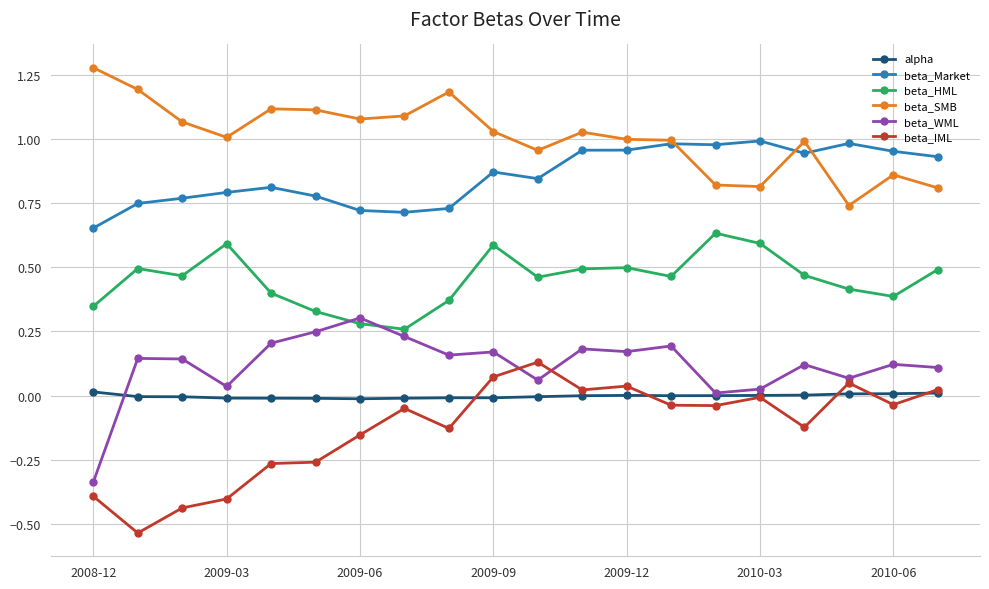

True or false: beta_Market and alpha intersect in this chart.

False